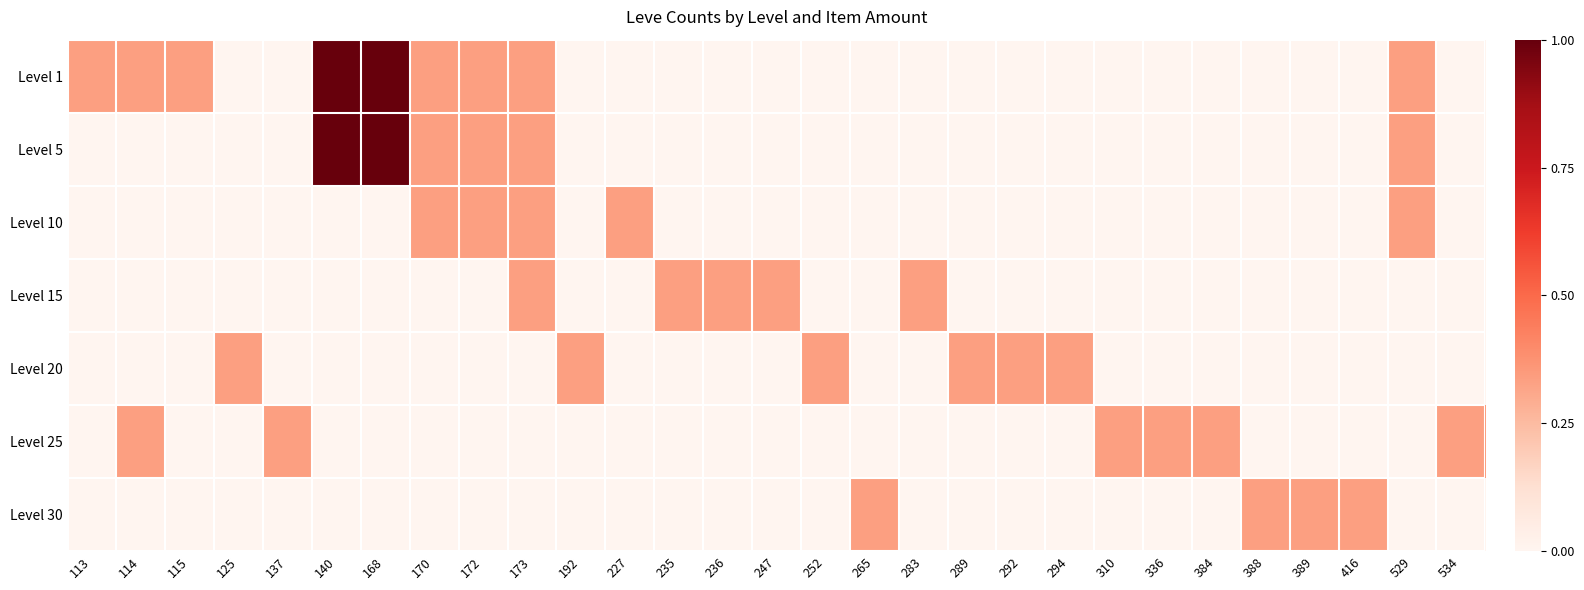

Reading left to right, transcribe all the data shown in this chart.

Level 1: 113=0.3	114=0.3	115=0.3	125=0.0	137=0.0	140=1.0	168=1.0	170=0.3	172=0.3	173=0.3	192=0.0	227=0.0	235=0.0	236=0.0	247=0.0	252=0.0	265=0.0	283=0.0	289=0.0	292=0.0	294=0.0	310=0.0	336=0.0	384=0.0	388=0.0	389=0.0	416=0.0	529=0.3	534=0.0
Level 5: 113=0.0	114=0.0	115=0.0	125=0.0	137=0.0	140=1.0	168=1.0	170=0.3	172=0.3	173=0.3	192=0.0	227=0.0	235=0.0	236=0.0	247=0.0	252=0.0	265=0.0	283=0.0	289=0.0	292=0.0	294=0.0	310=0.0	336=0.0	384=0.0	388=0.0	389=0.0	416=0.0	529=0.3	534=0.0
Level 10: 113=0.0	114=0.0	115=0.0	125=0.0	137=0.0	140=0.0	168=0.0	170=0.3	172=0.3	173=0.3	192=0.0	227=0.3	235=0.0	236=0.0	247=0.0	252=0.0	265=0.0	283=0.0	289=0.0	292=0.0	294=0.0	310=0.0	336=0.0	384=0.0	388=0.0	389=0.0	416=0.0	529=0.3	534=0.0
Level 15: 113=0.0	114=0.0	115=0.0	125=0.0	137=0.0	140=0.0	168=0.0	170=0.0	172=0.0	173=0.3	192=0.0	227=0.0	235=0.3	236=0.3	247=0.3	252=0.0	265=0.0	283=0.3	289=0.0	292=0.0	294=0.0	310=0.0	336=0.0	384=0.0	388=0.0	389=0.0	416=0.0	529=0.0	534=0.0
Level 20: 113=0.0	114=0.0	115=0.0	125=0.3	137=0.0	140=0.0	168=0.0	170=0.0	172=0.0	173=0.0	192=0.3	227=0.0	235=0.0	236=0.0	247=0.0	252=0.3	265=0.0	283=0.0	289=0.3	292=0.3	294=0.3	310=0.0	336=0.0	384=0.0	388=0.0	389=0.0	416=0.0	529=0.0	534=0.0
Level 25: 113=0.0	114=0.3	115=0.0	125=0.0	137=0.3	140=0.0	168=0.0	170=0.0	172=0.0	173=0.0	192=0.0	227=0.0	235=0.0	236=0.0	247=0.0	252=0.0	265=0.0	283=0.0	289=0.0	292=0.0	294=0.0	310=0.3	336=0.3	384=0.3	388=0.0	389=0.0	416=0.0	529=0.0	534=0.3
Level 30: 113=0.0	114=0.0	115=0.0	125=0.0	137=0.0	140=0.0	168=0.0	170=0.0	172=0.0	173=0.0	192=0.0	227=0.0	235=0.0	236=0.0	247=0.0	252=0.0	265=0.3	283=0.0	289=0.0	292=0.0	294=0.0	310=0.0	336=0.0	384=0.0	388=0.3	389=0.3	416=0.3	529=0.0	534=0.0